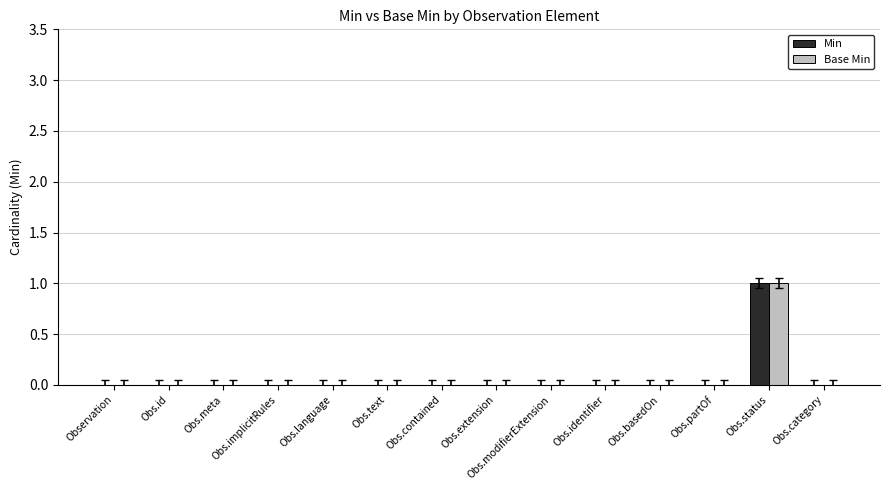

At which label does Min reach its peak?

Obs.status